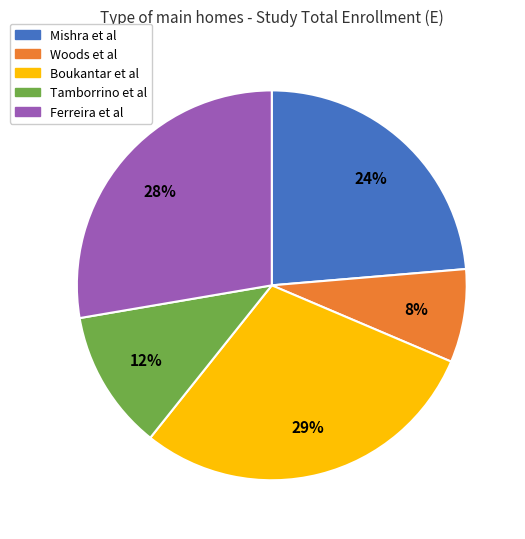

Is the sum of Boukantar et al and Tamborrino et al greater than half?

No